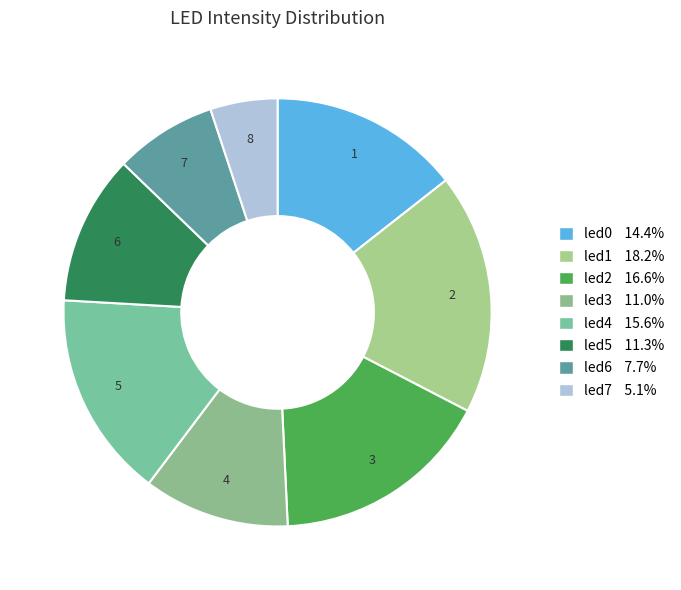

Rank the categories by value from lowest to highest.

led7, led6, led3, led5, led0, led4, led2, led1